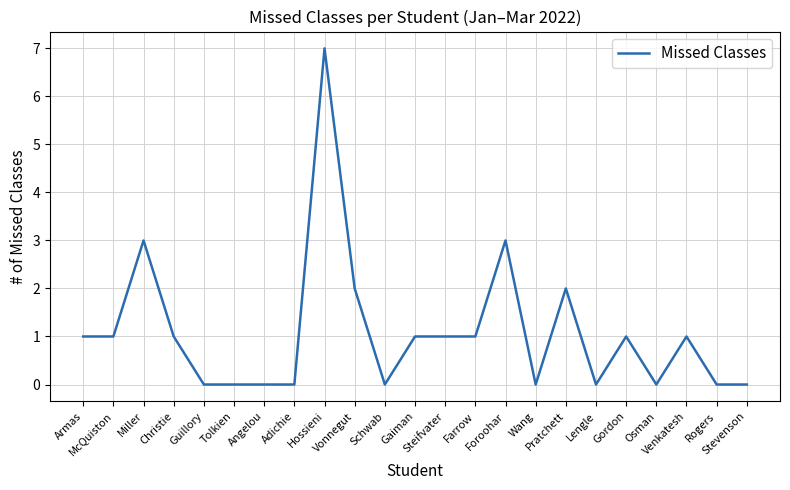

How many lines are shown in the chart?

1